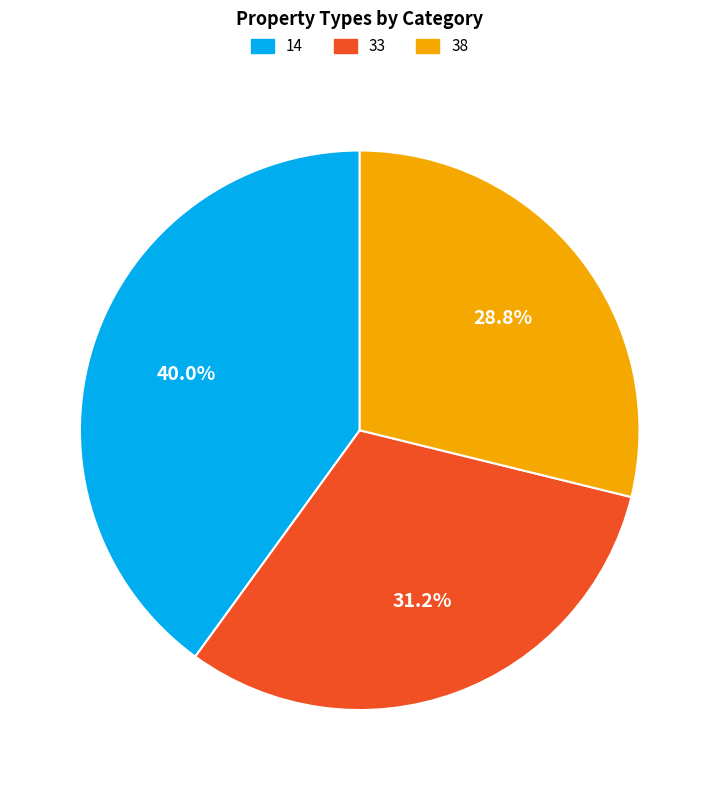

To the nearest percent, what is the average slice percentage?

33%